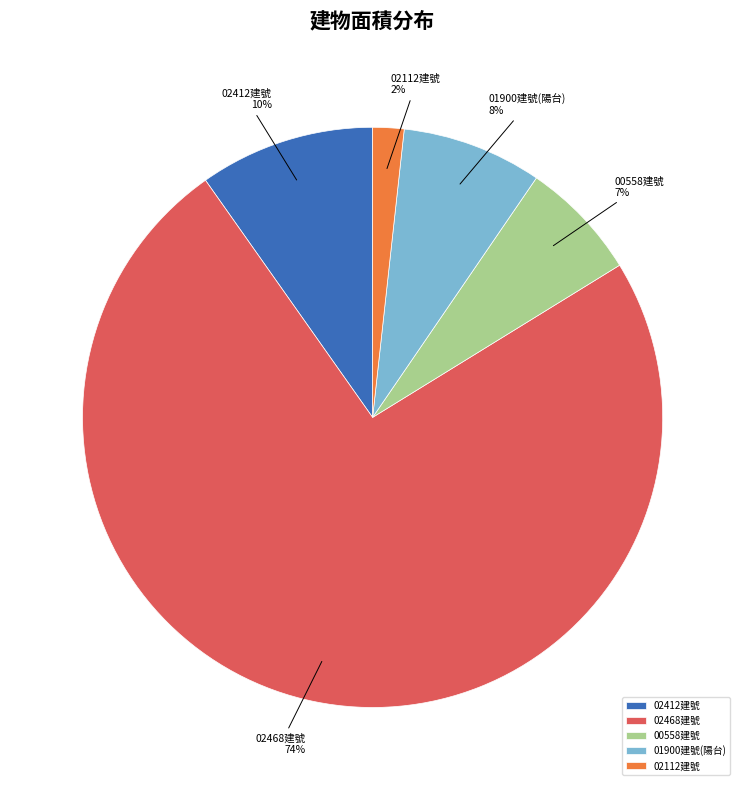

Is it true that 01900建號(陽台) is 13% of the pie?

False